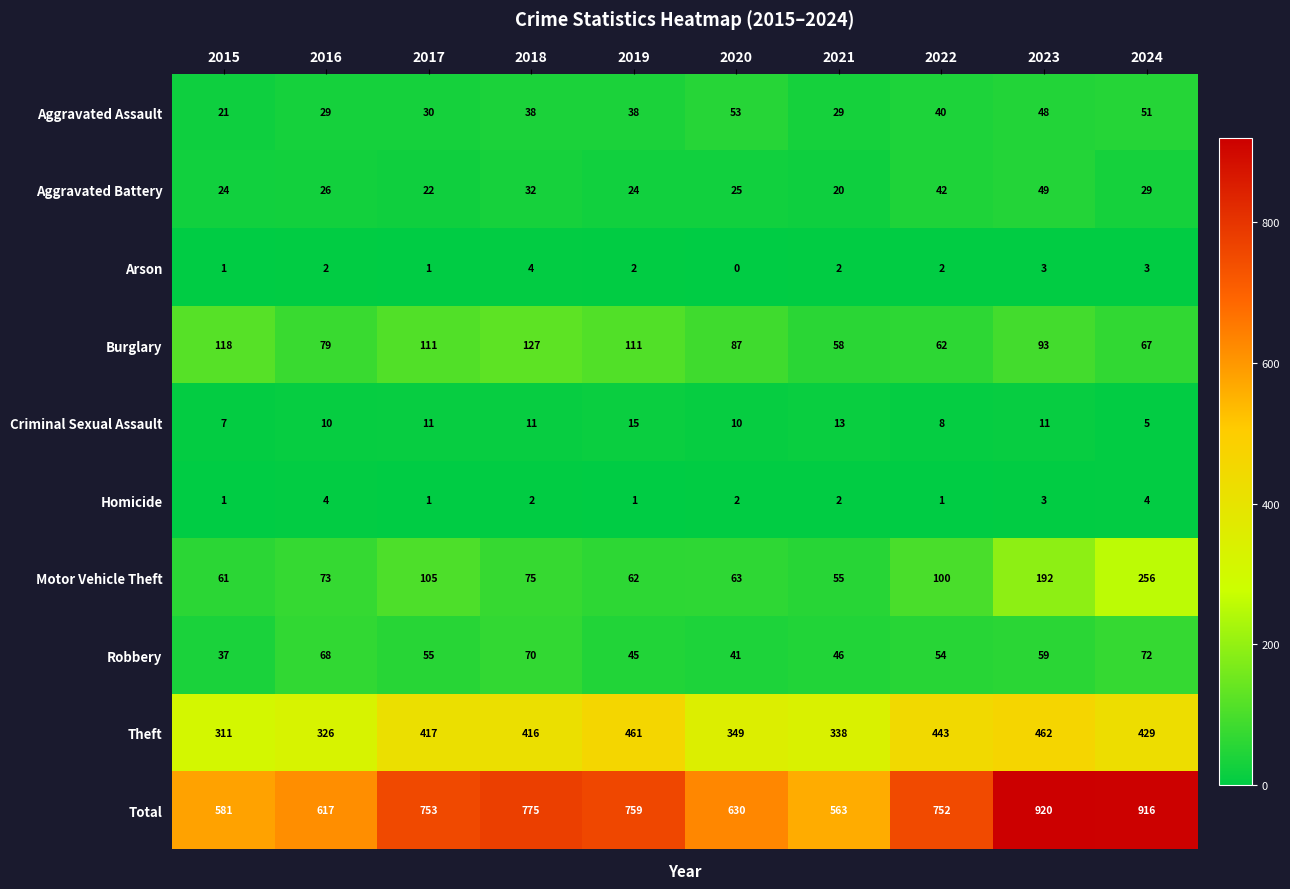

Rank the categories by Robbery value from highest to lowest.

2024, 2018, 2016, 2023, 2017, 2022, 2021, 2019, 2020, 2015